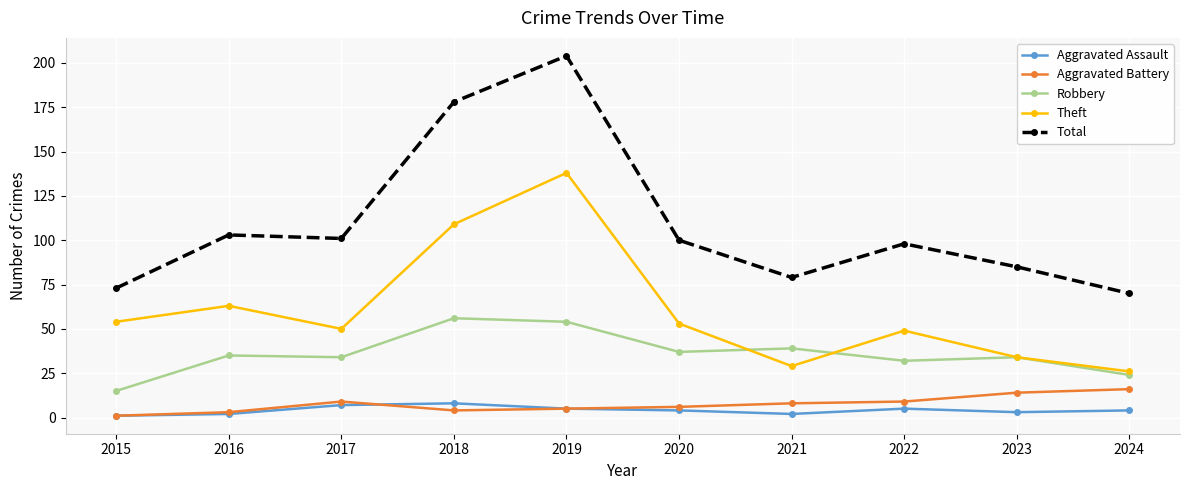

At which category is the sum across all series the highest?

2019